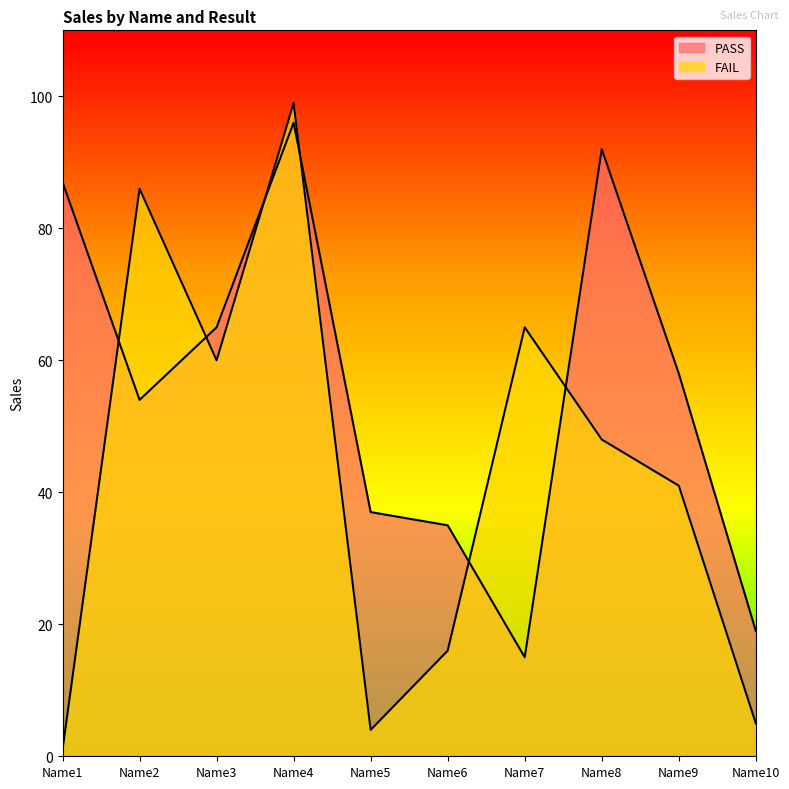

Which series has the largest range (max minus min)?

FAIL